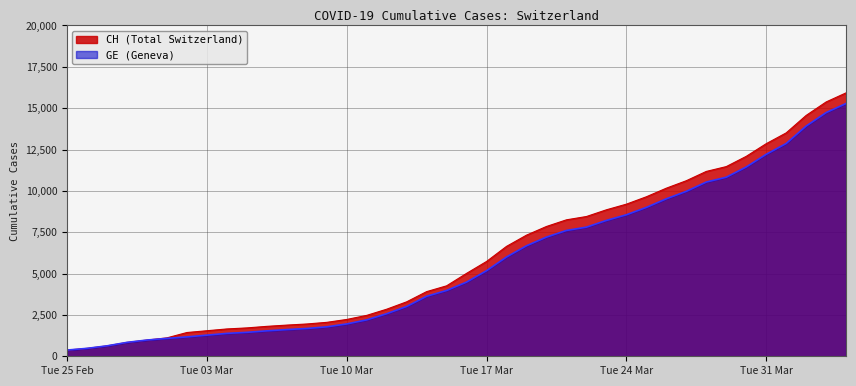

True or false: CH and GE intersect in this chart.

False